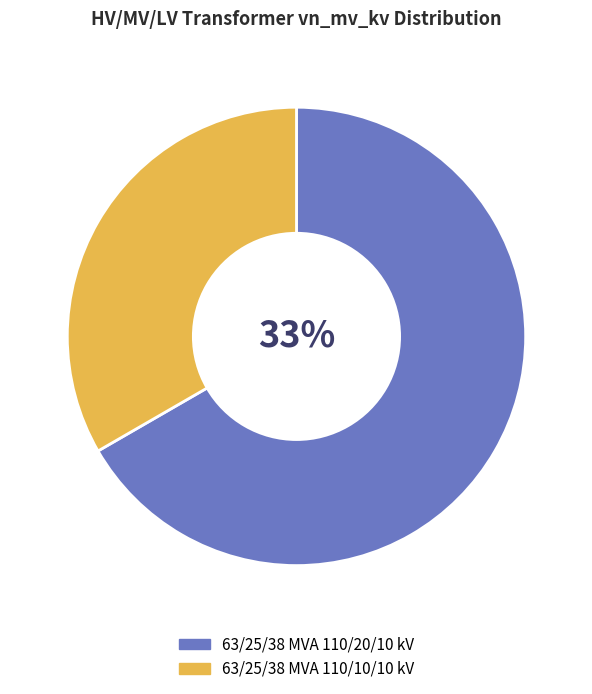

Does 63/25/38 MVA 110/20/10 kV account for over 50% of the chart?

Yes